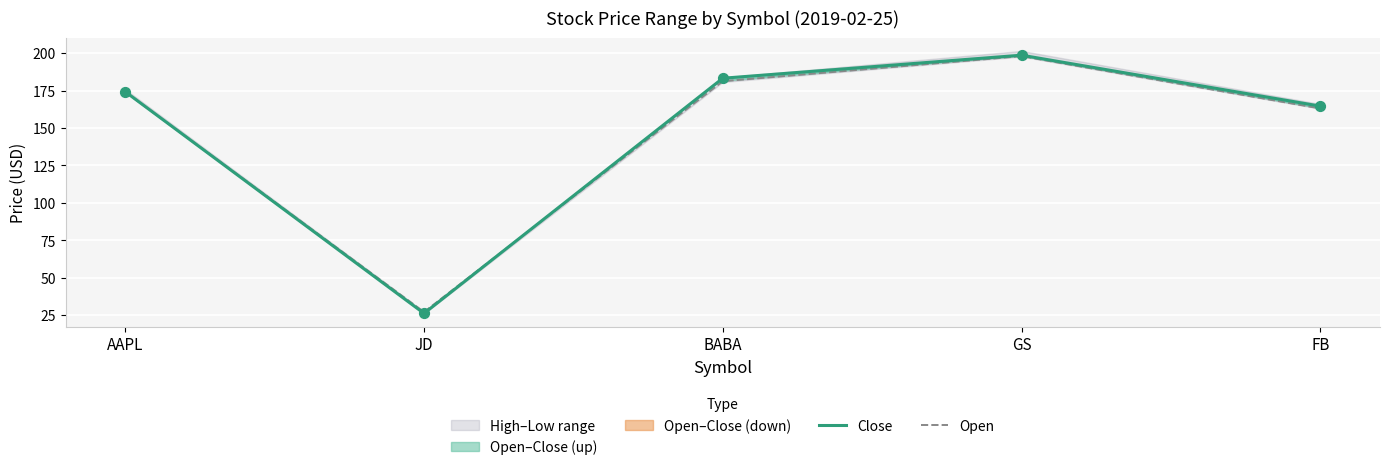

Is the value of Open at FB greater than the value of Close at AAPL?

No